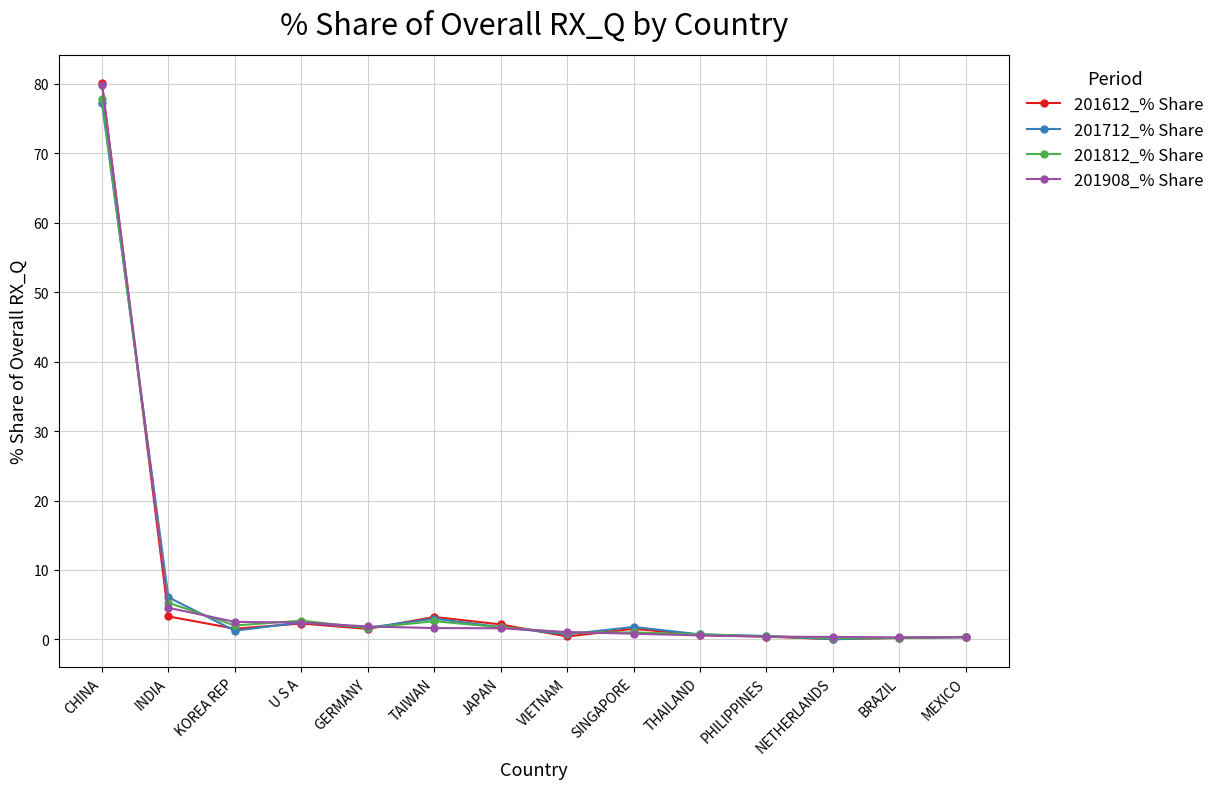

What is the difference between the highest and lowest values at NETHERLANDS?

0.3